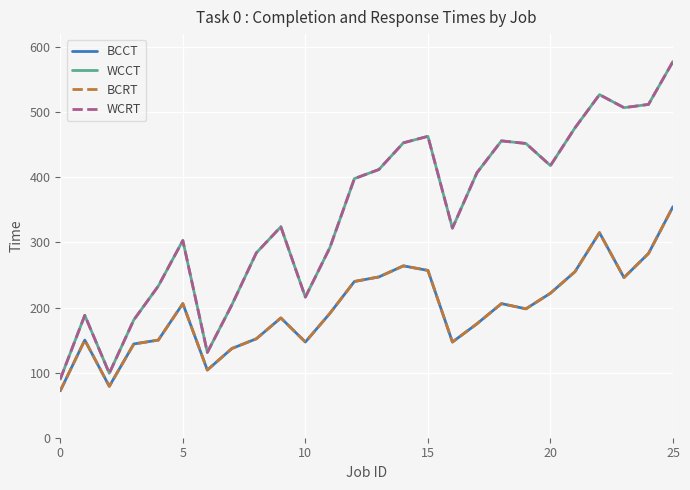

What is the difference between the second highest and second lowest values in the WCCT series?

428